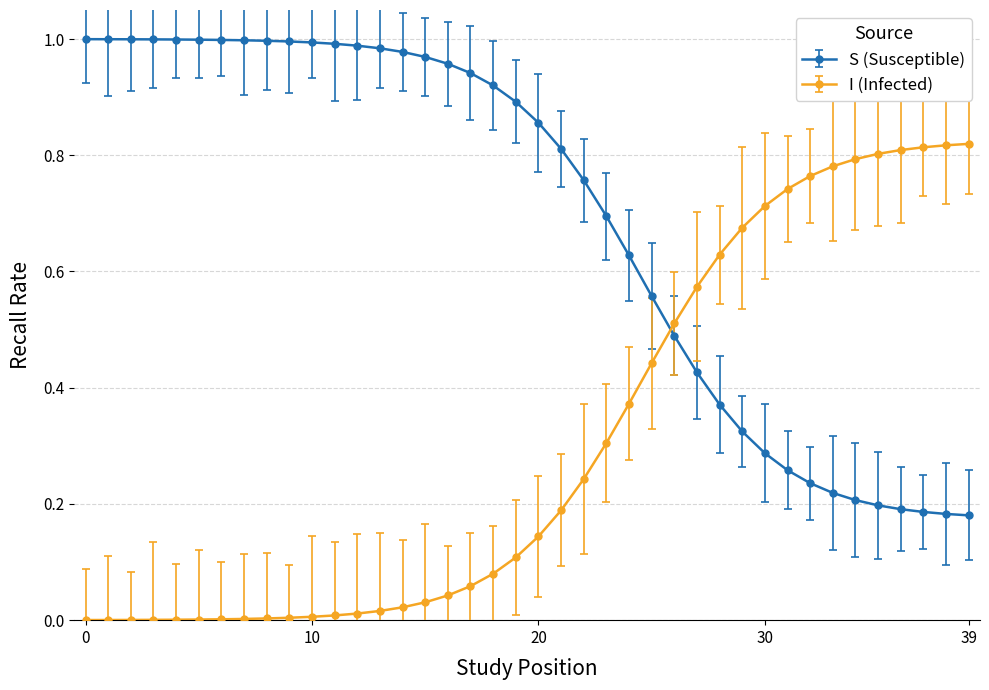

Which series has the largest total across all categories?

S (Susceptible)